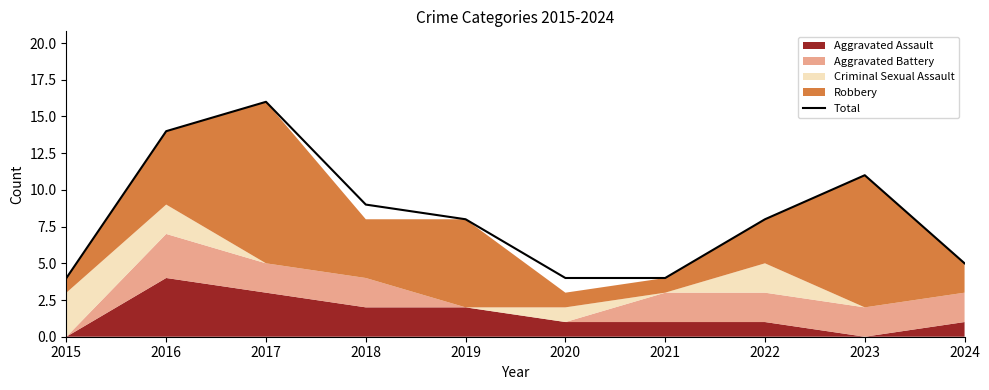

Reading left to right, transcribe all the data shown in this chart.

2015=4	2016=14	2017=16	2018=9	2019=8	2020=4	2021=4	2022=8	2023=11	2024=5